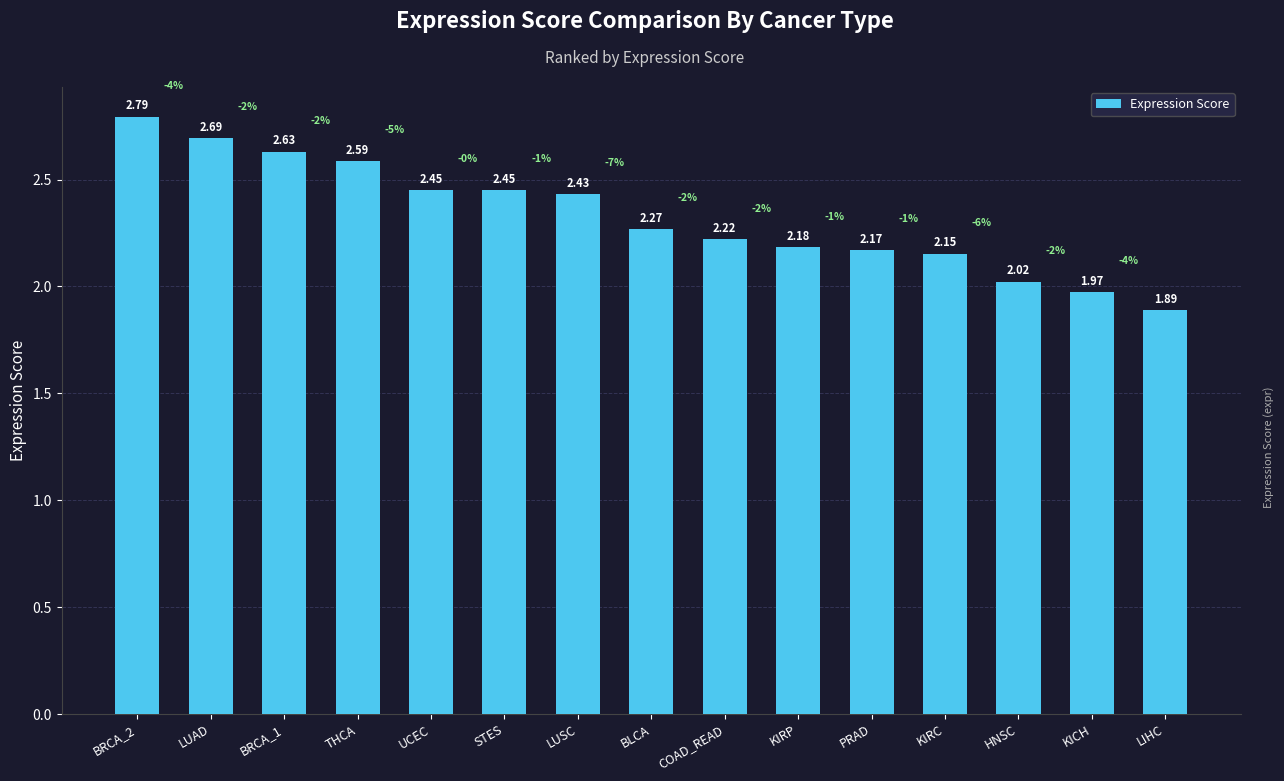

Which category has the lowest value across all series?

LIHC